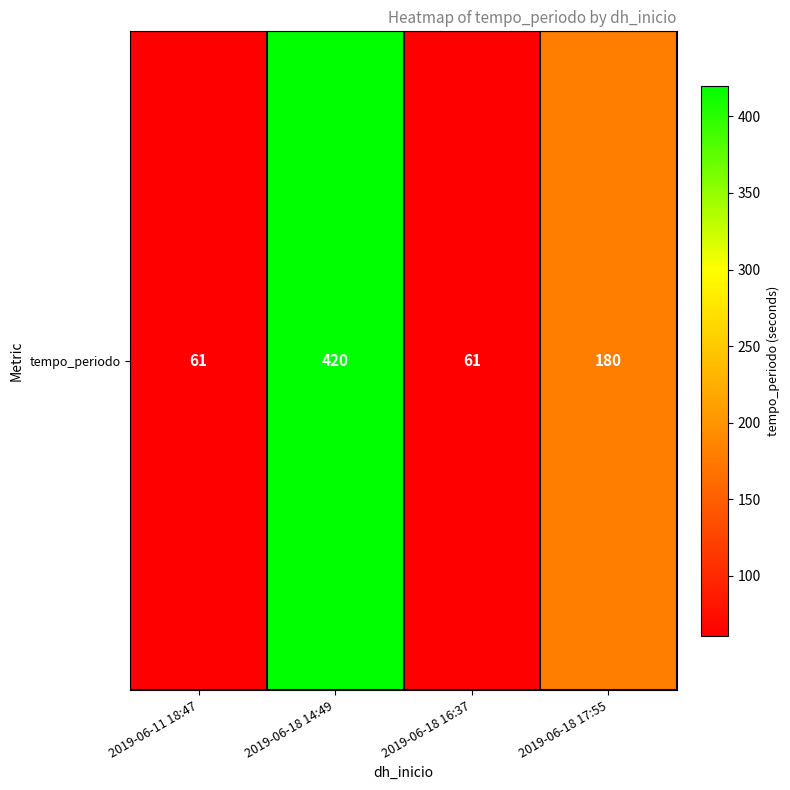

Which label corresponds to the smallest value in the chart?

2019-06-11 18:47